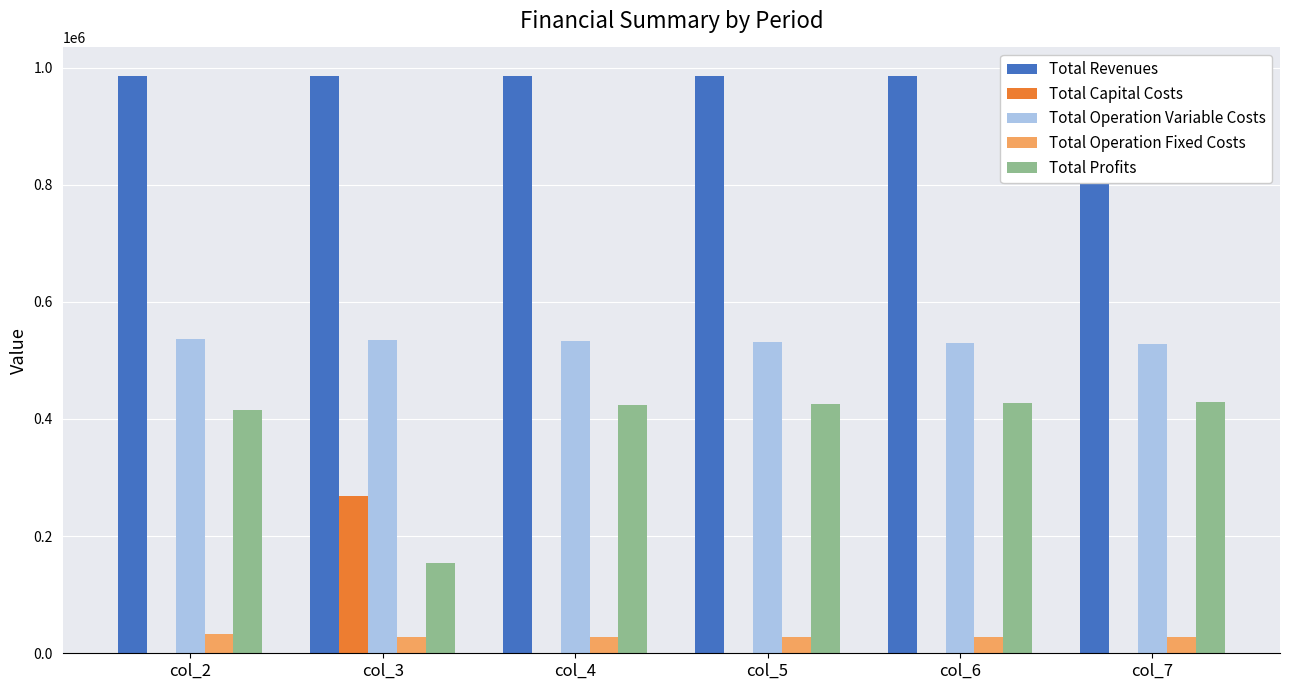

How many series are shown in this chart?

5